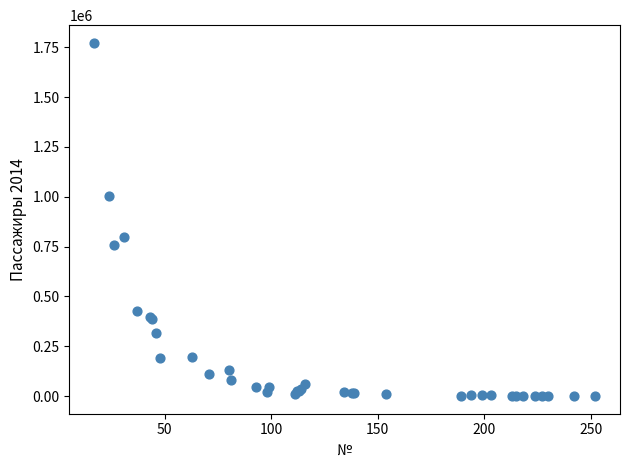

What Y value in the scatter plot is closest to 886293?

797610